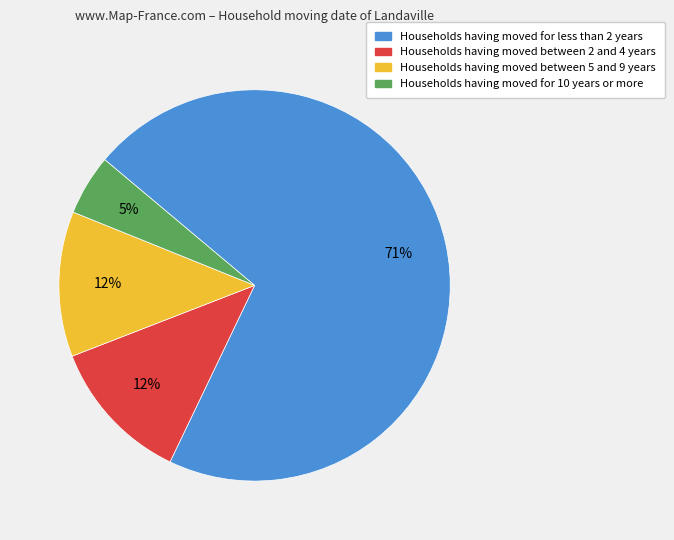

Is there any slice that represents more than half of the pie?

Yes